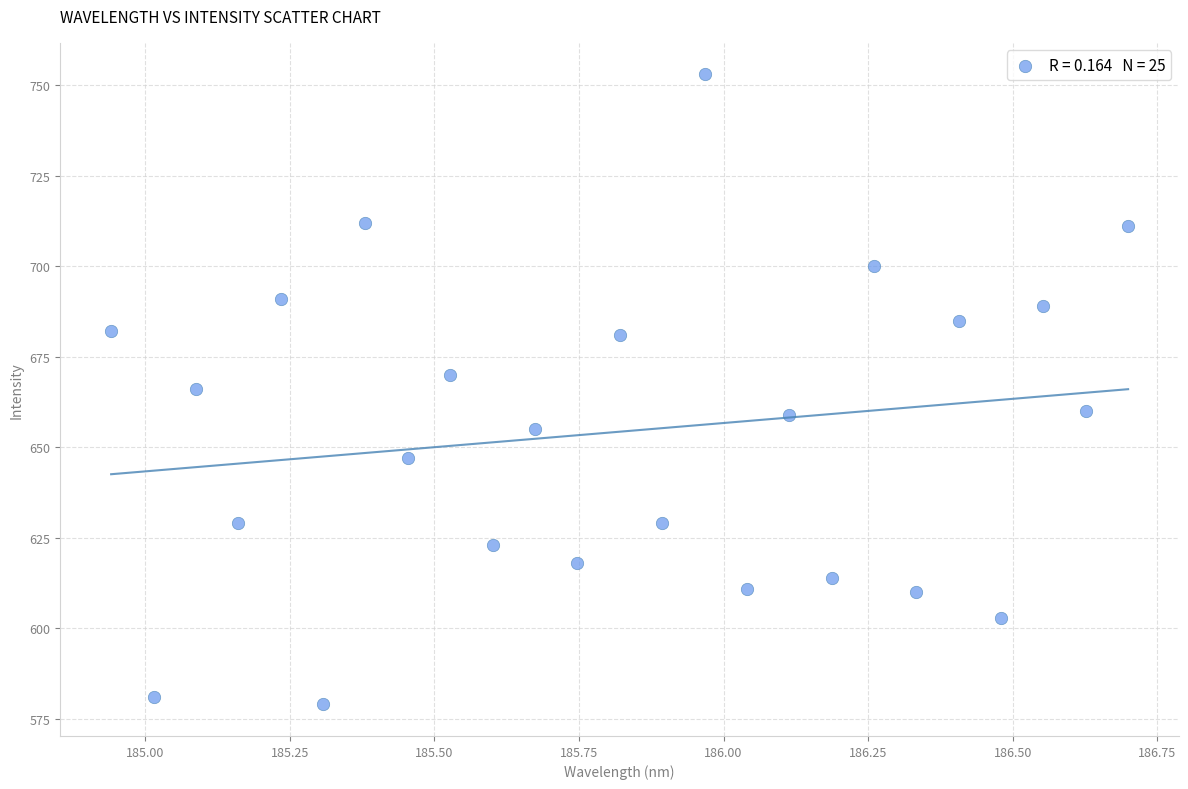

What is the range of Y values (max minus min)?

174